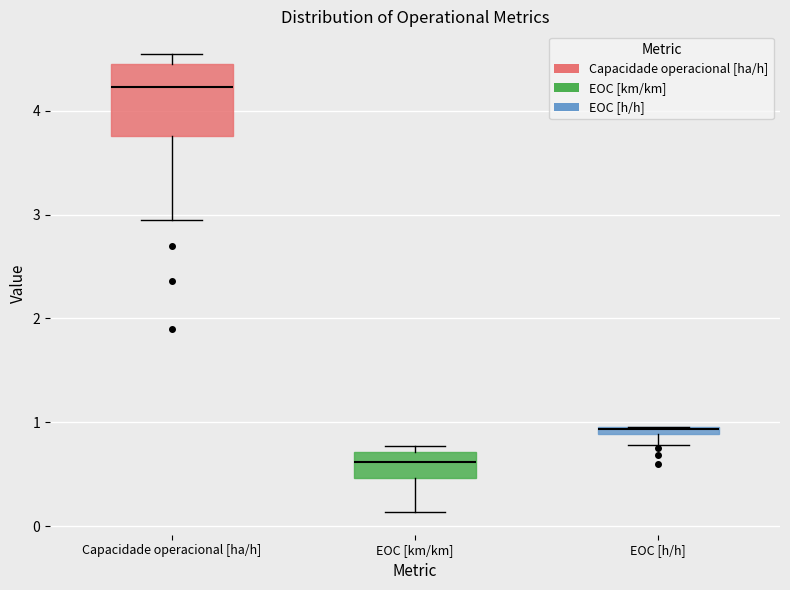

Comparing the boxes themselves (not the whiskers), which one is the tallest?

Capacidade operacional [ha/h]